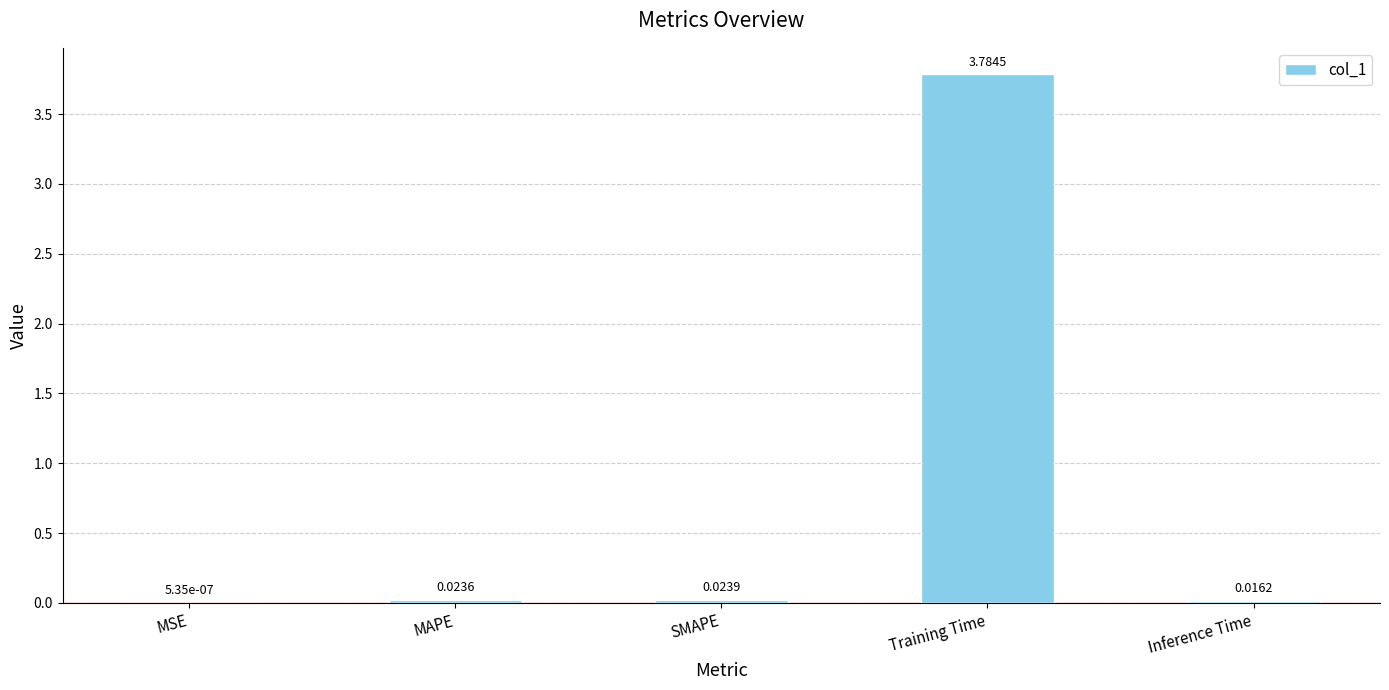

Which has a higher value, Training Time or SMAPE?

Training Time